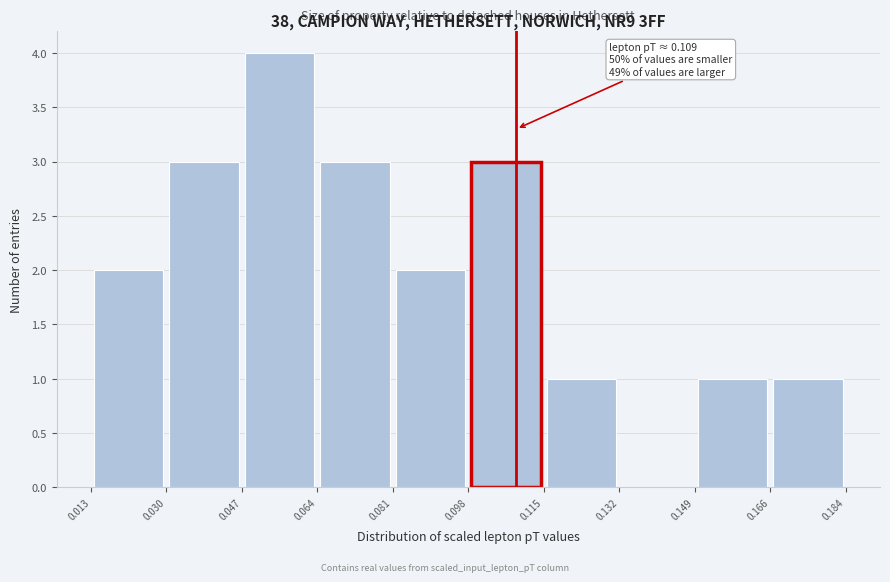

Which range on the x-axis has the tallest bar?

0.047 to 0.064